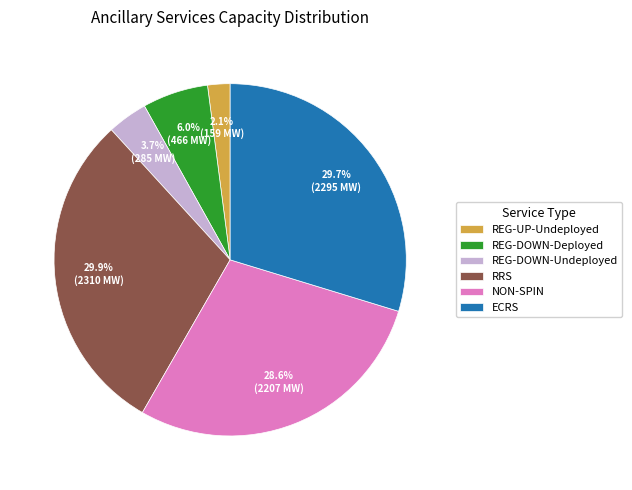

Count the number of slices in the pie.

6